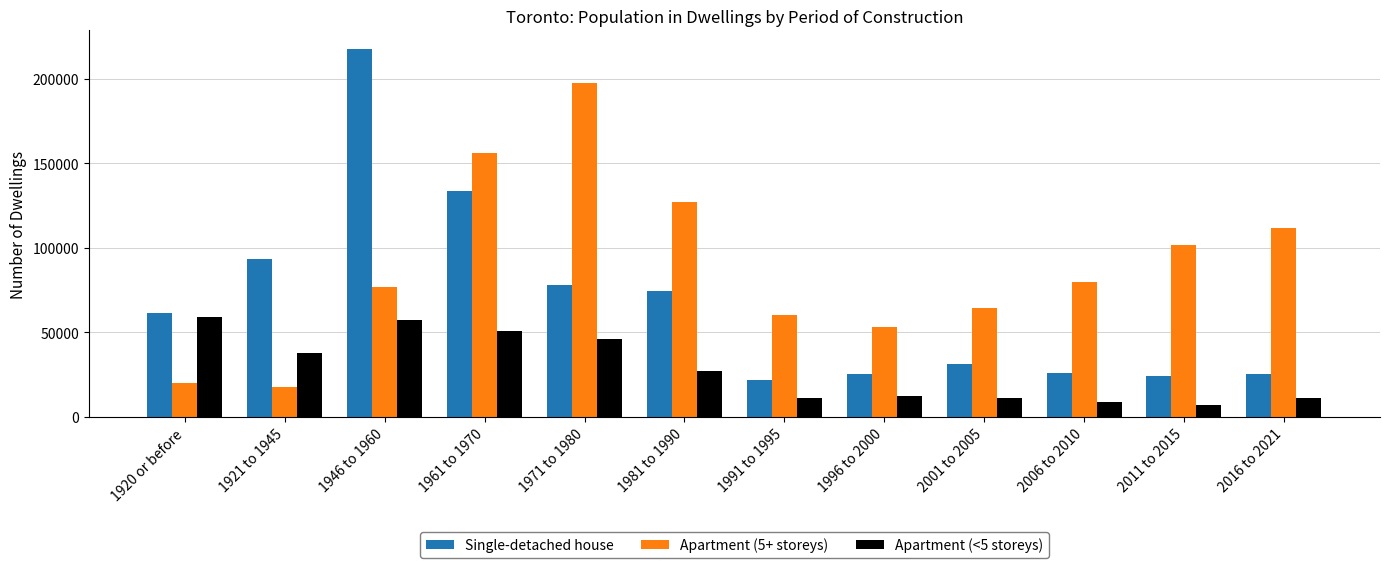

The Apartment (5+ storeys) series shows 127495 at 1981 to 1990. True or false?

True